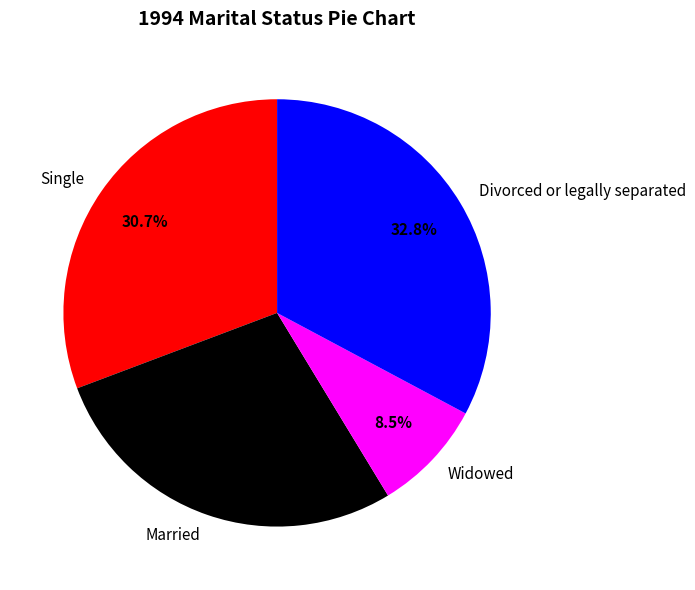

Between Single and Married, which is larger?

Single